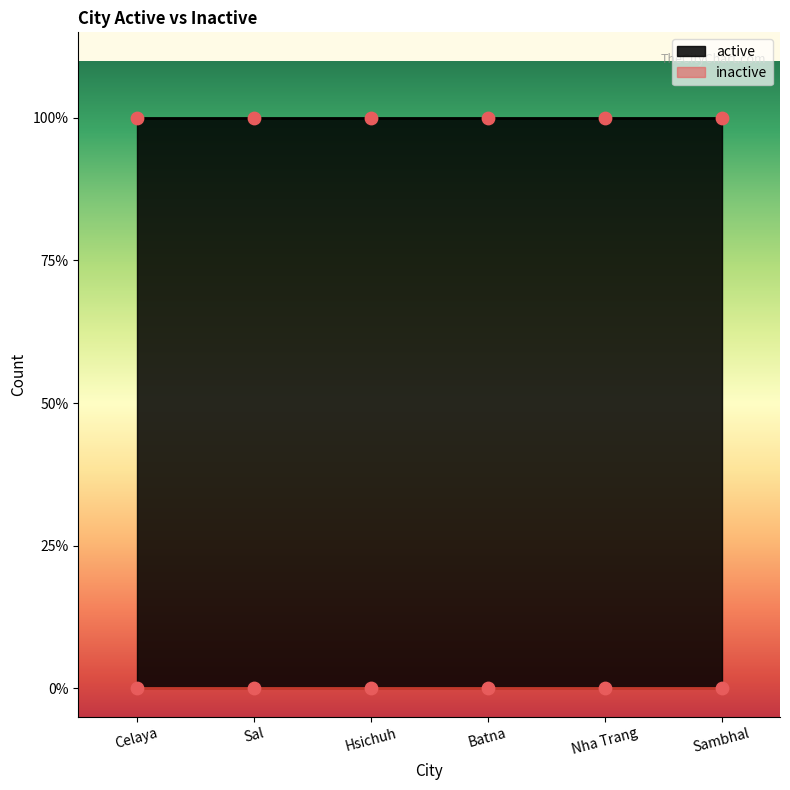

Which series reaches the maximum Y coordinate?

active